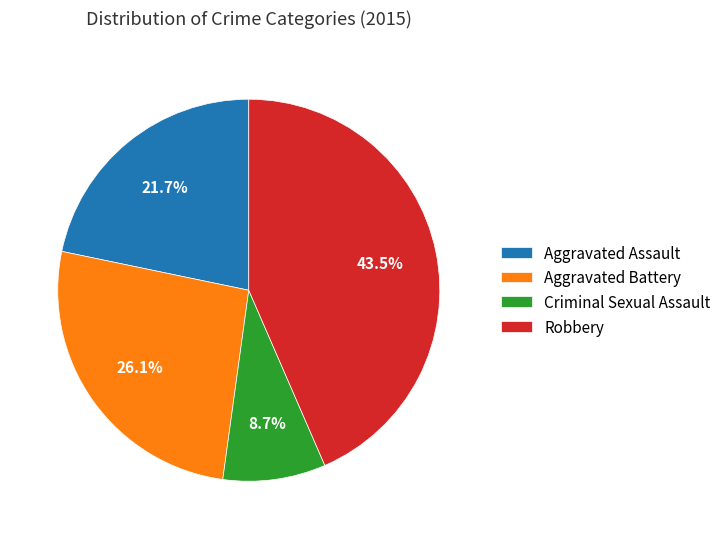

What percentage do Aggravated Battery and Robbery together represent?

69.6%